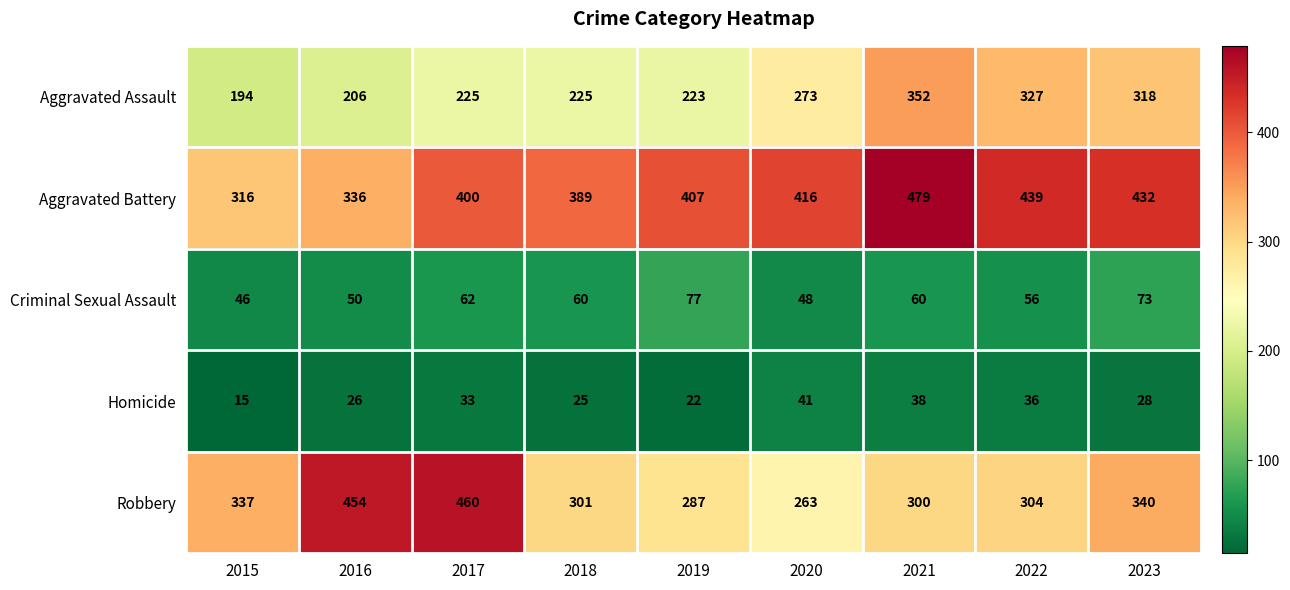

The Aggravated Assault series shows 223 at 2019. True or false?

True